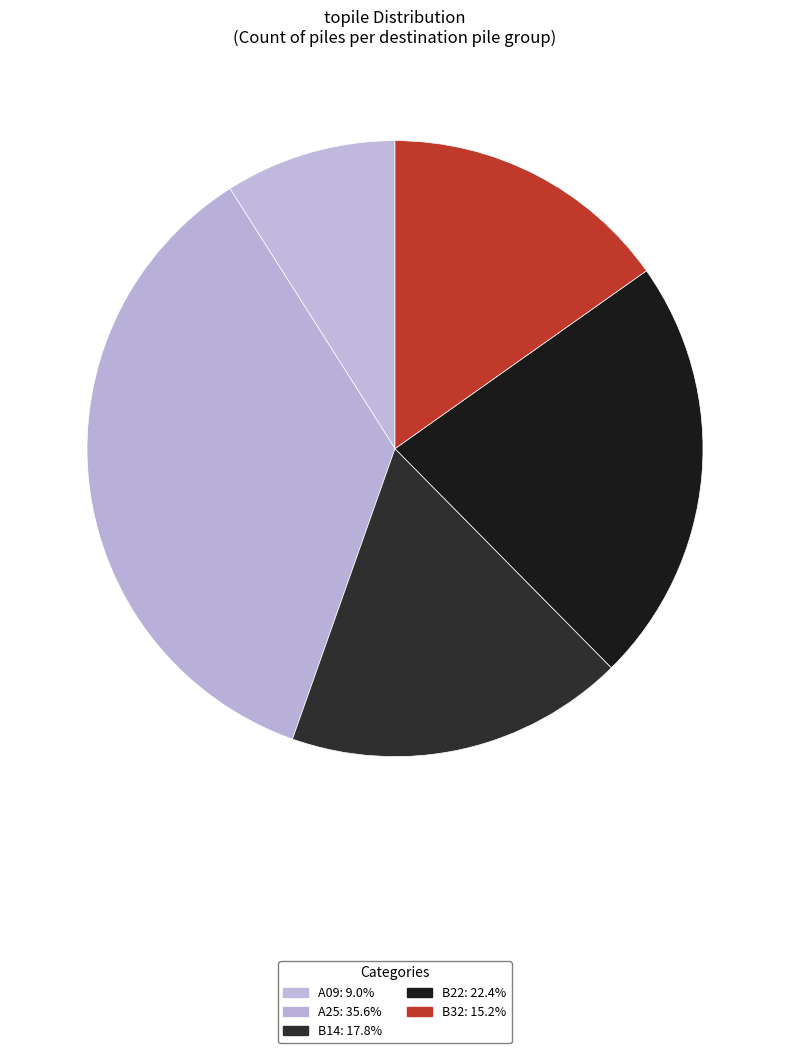

To the nearest percent, what portion does A25 represent?

36%